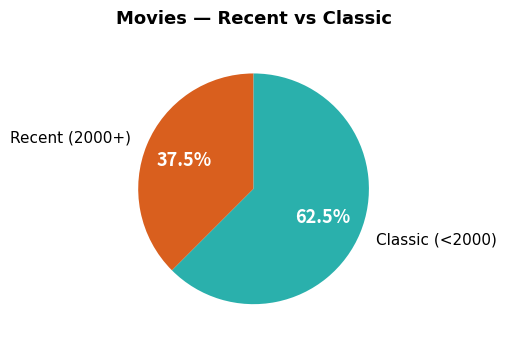

What percentage is NOT represented by Classic (<2000)?

37.5%